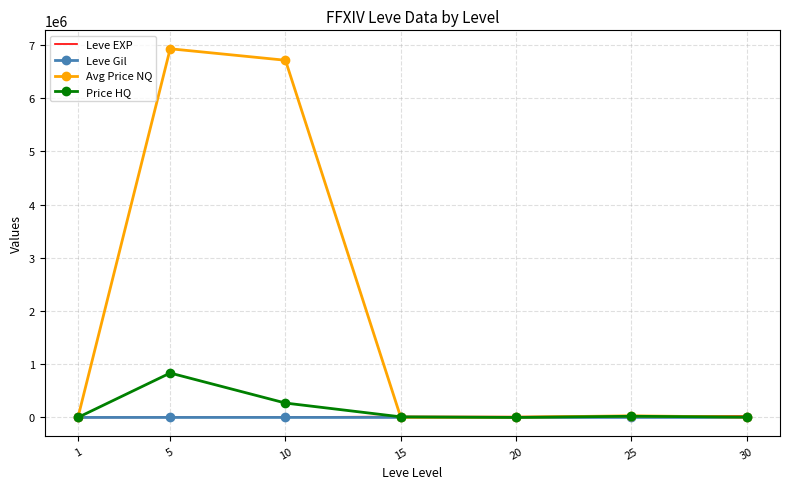

What is the difference between the maximum and minimum values in the Price HQ series?

834948.0